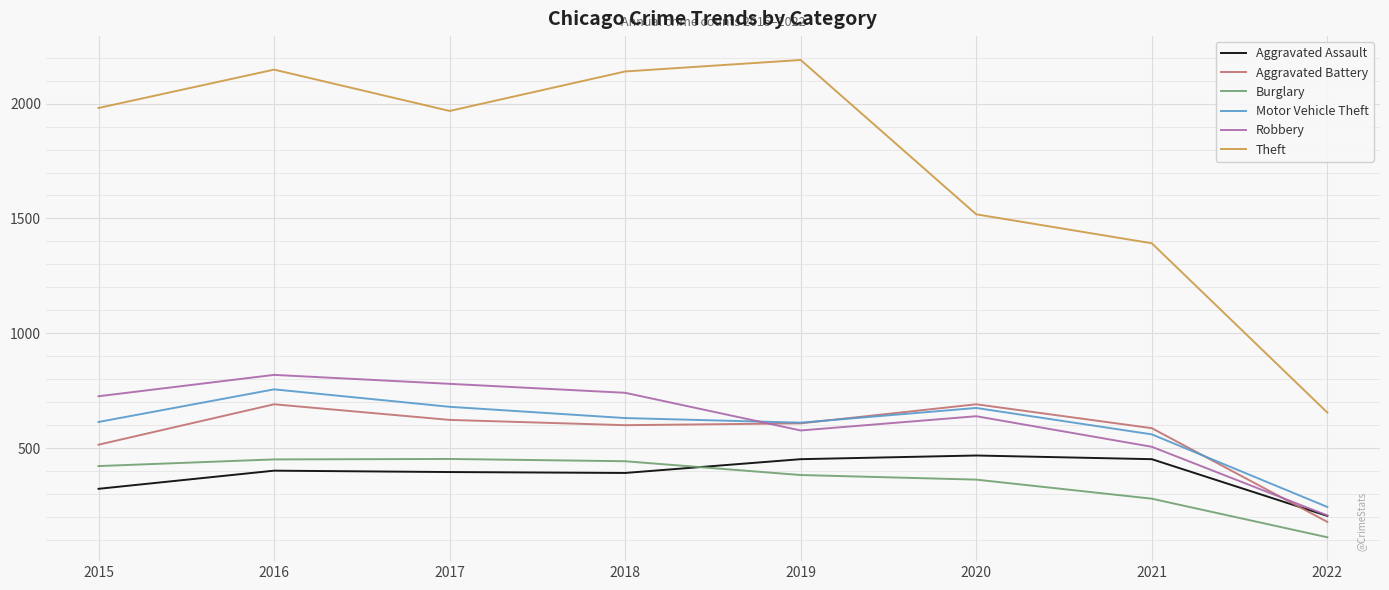

How many lines are shown in the chart?

6